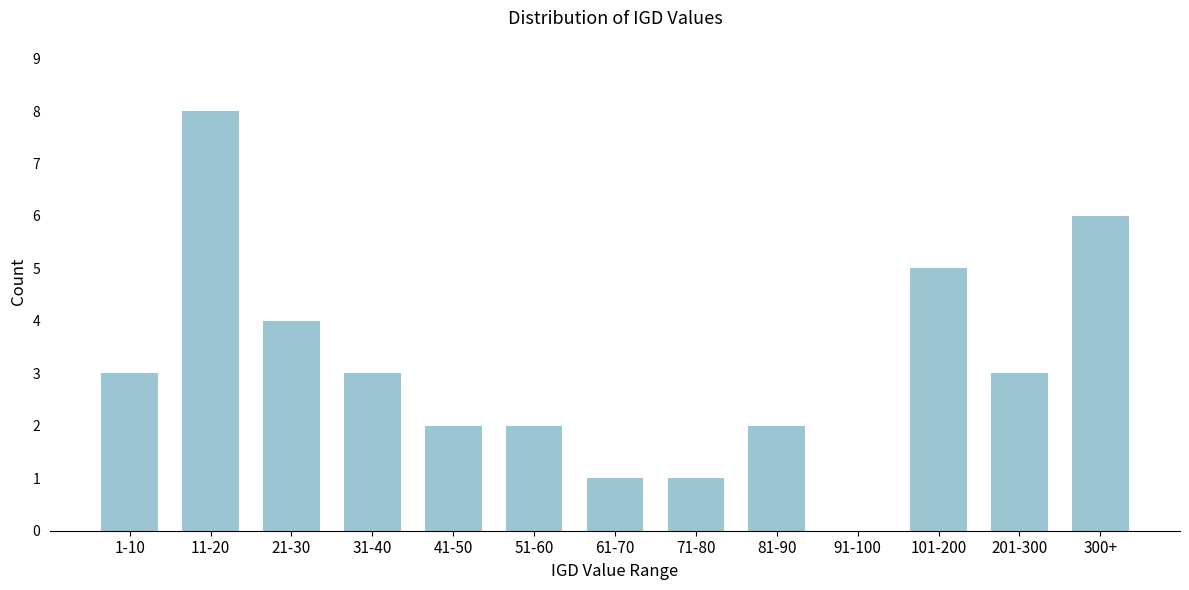

Reading left to right, list all the values displayed in this chart.

1-10=3	11-20=8	21-30=4	31-40=3	41-50=2	51-60=2	61-70=1	71-80=1	81-90=2	91-100=0	101-200=5	201-300=3	300+=6